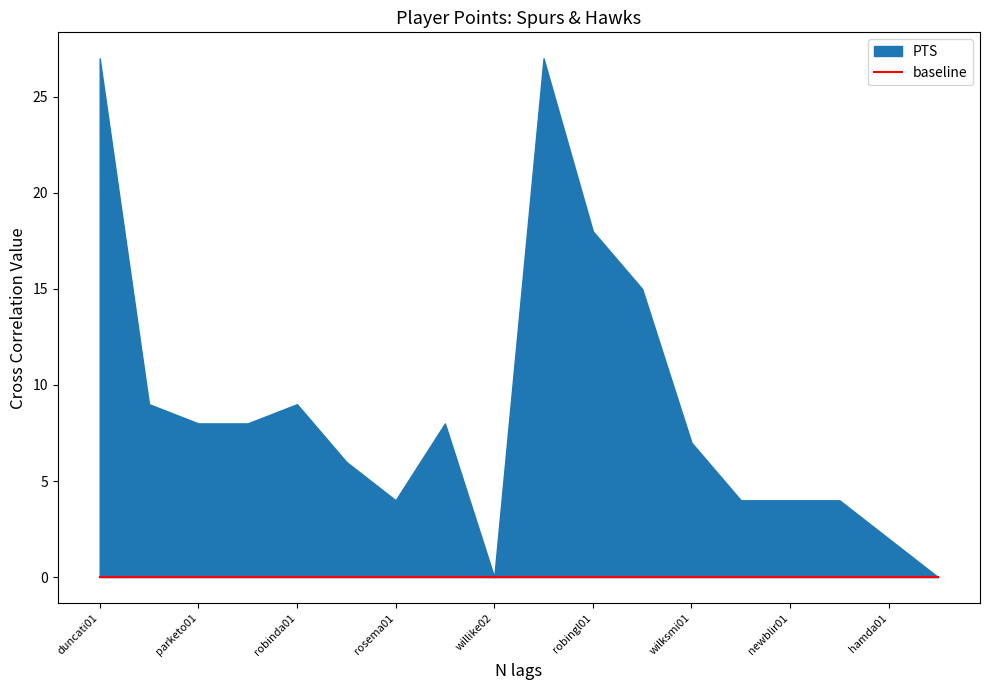

Rank the series by their maximum value, from lowest to highest.

baseline, PTS